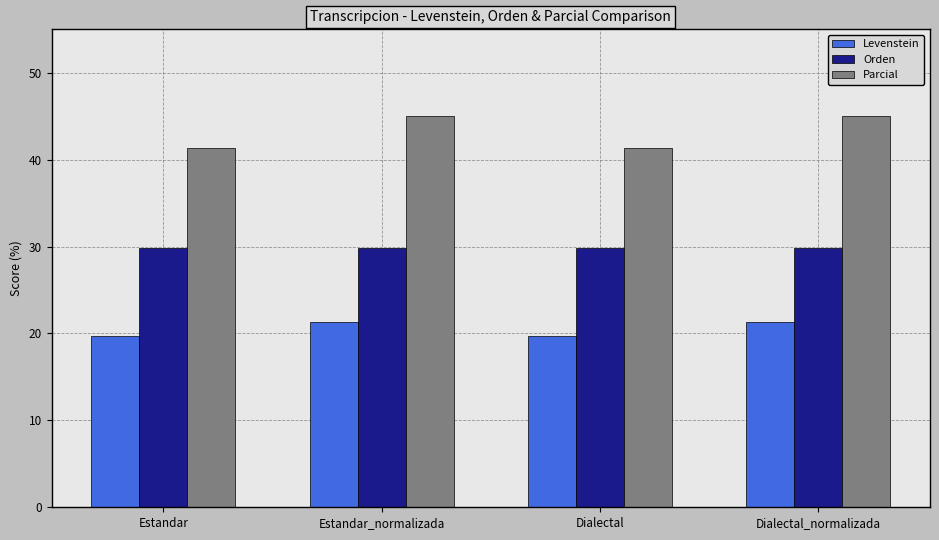

Is it true that Levenstein equals 21.4 at Estandar_normalizada?

True